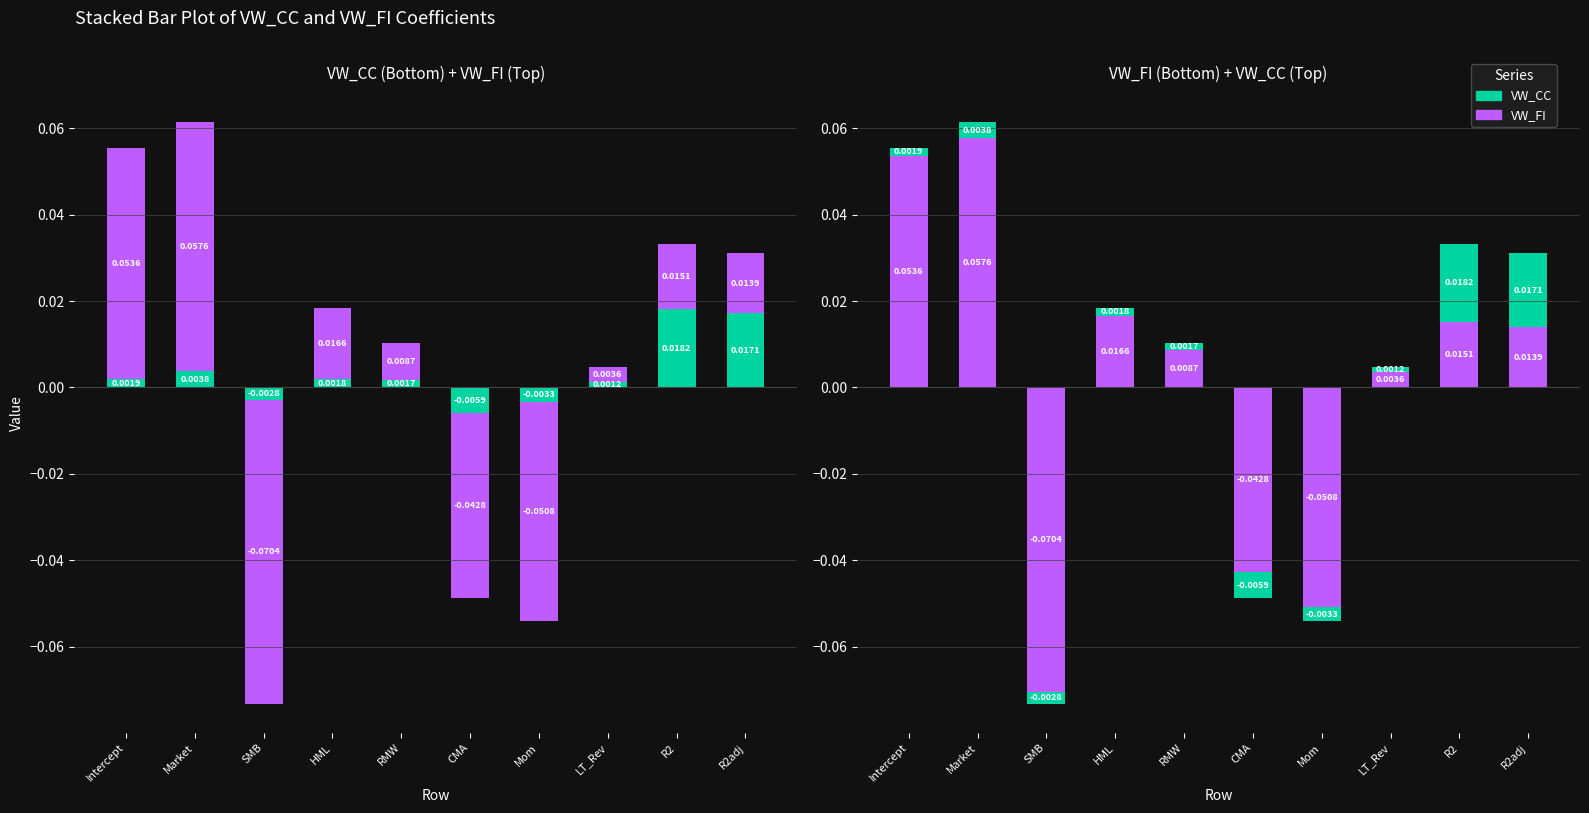

Reading right to left, list all the values displayed in this chart.

VW_CC: 0.0	0.0	0.0	-0.0	-0.0	0.0	0.0	-0.0	0.0	0.0
VW_FI: 0.0	0.0	0.0	-0.1	-0.0	0.0	0.0	-0.1	0.1	0.1